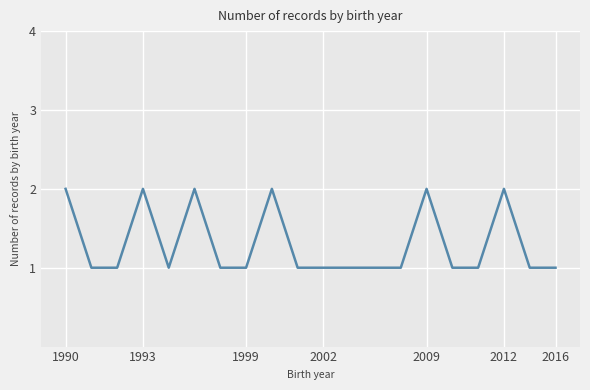

How many points are higher than both their immediate neighbors (excluding endpoints)?

5